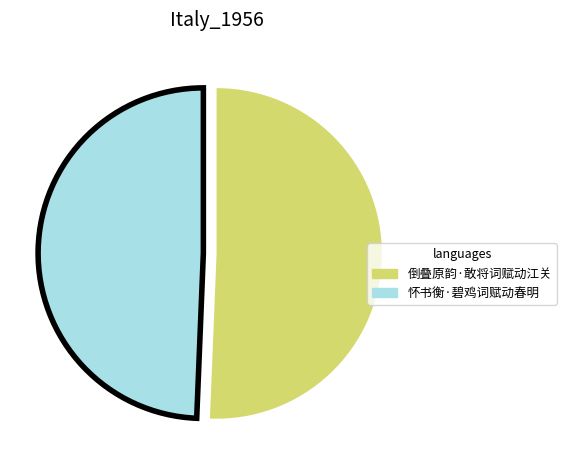

What is the ratio of the value at 怀书衡·碧鸡词赋动春明 to the value at 倒叠原韵·敢将词赋动江关?

1.0